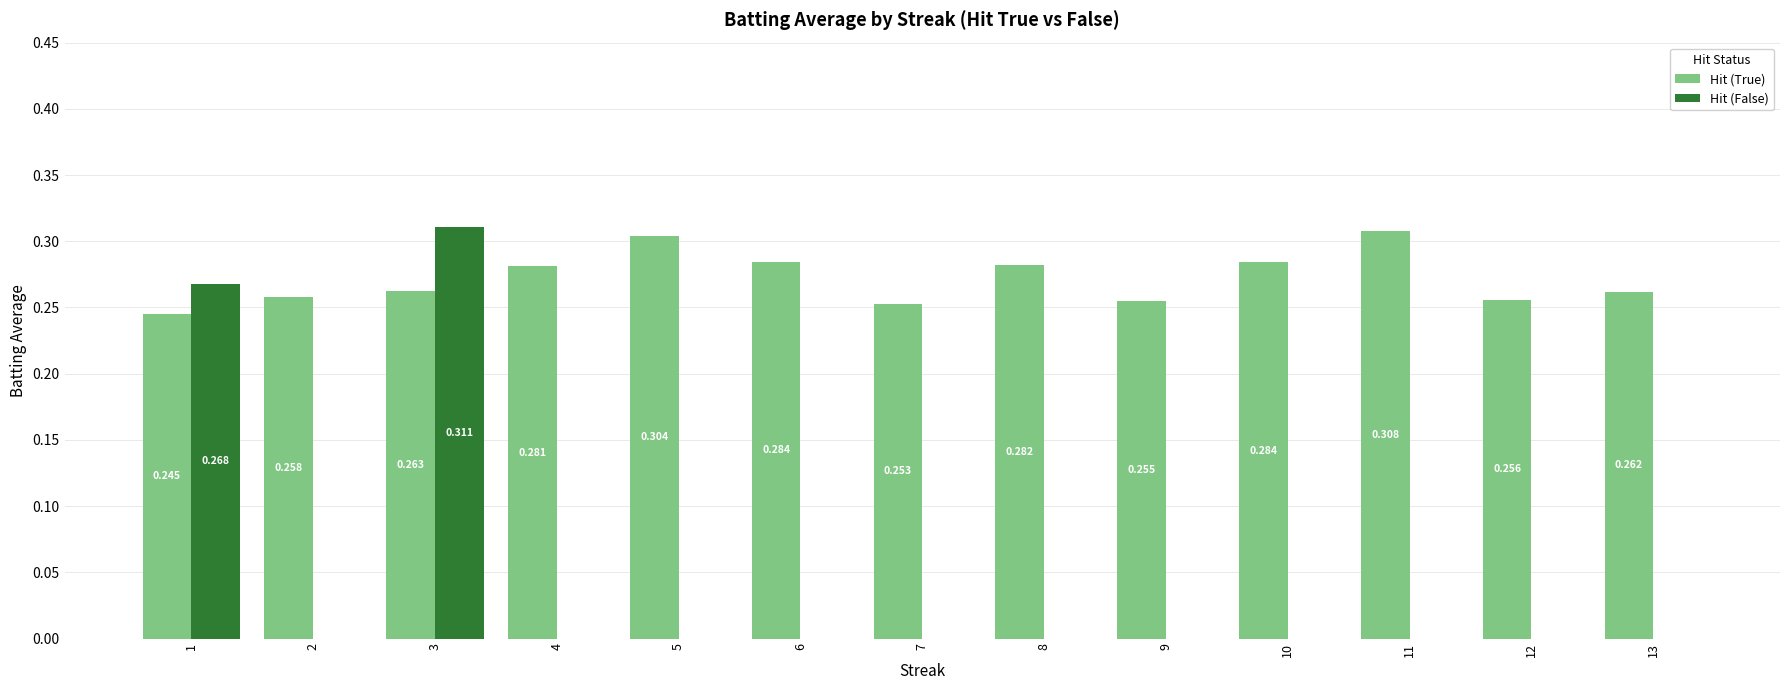

Which series has the largest total across all categories?

Hit (True)